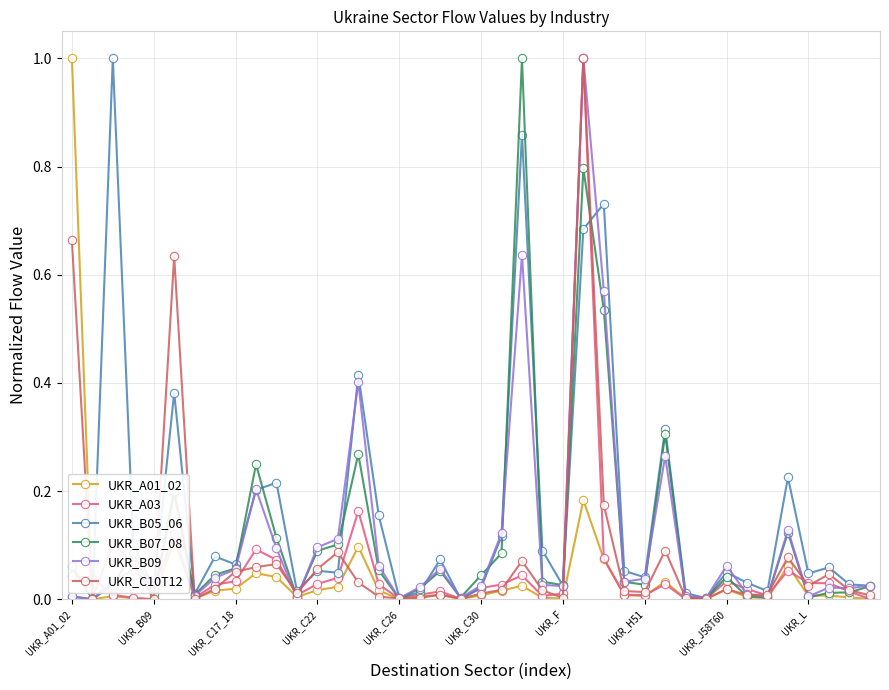

In UKR_B09, how many points are higher than both neighbors (excluding endpoints)?

11